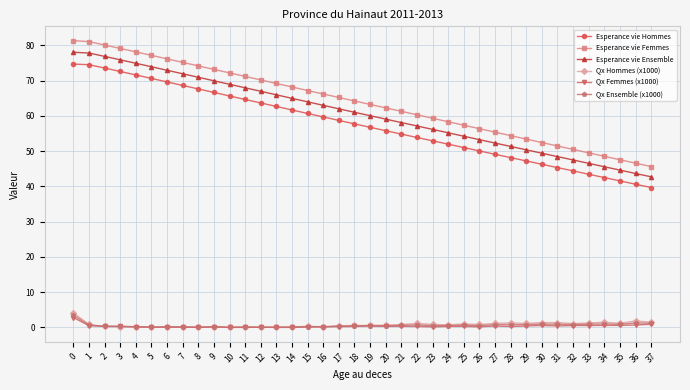

The Qx Femmes (x1000) series shows 0.2 at 4. True or false?

True